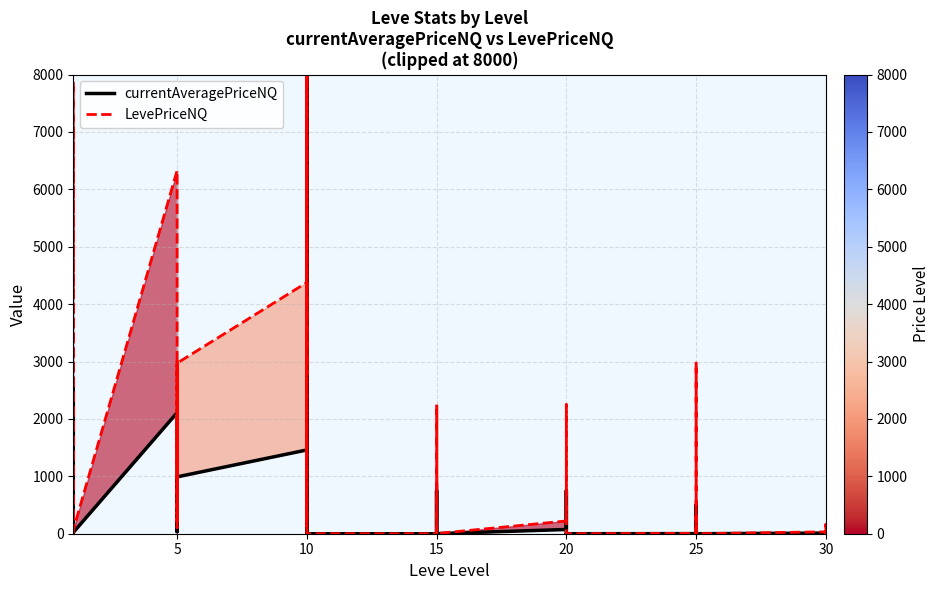

In LevePriceNQ, how many points are lower than both neighbors (excluding endpoints)?

11